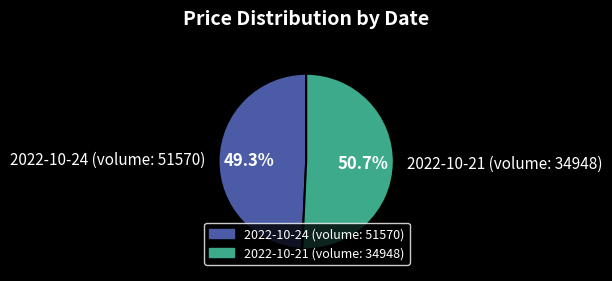

What percentage is the 2022-10-24 (volume: 51570) slice, to the nearest percent?

49%